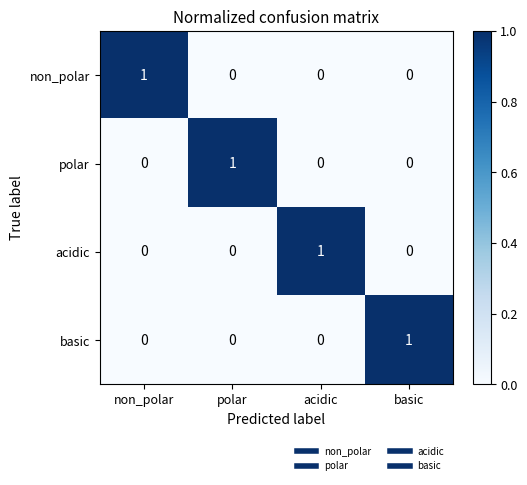

The basic series shows 1 at acidic. True or false?

False